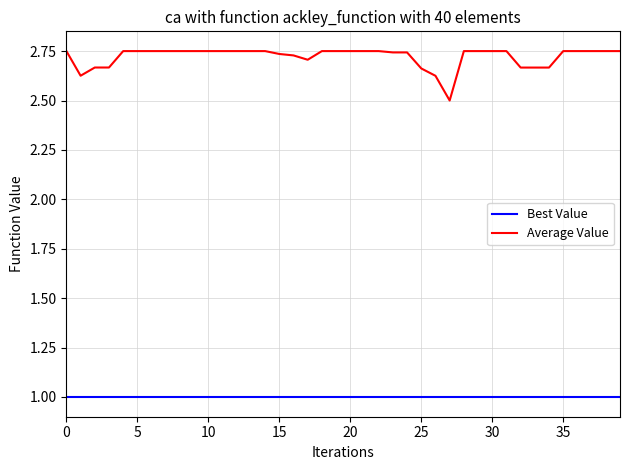

True or false: Best Value and Average Value intersect in this chart.

False